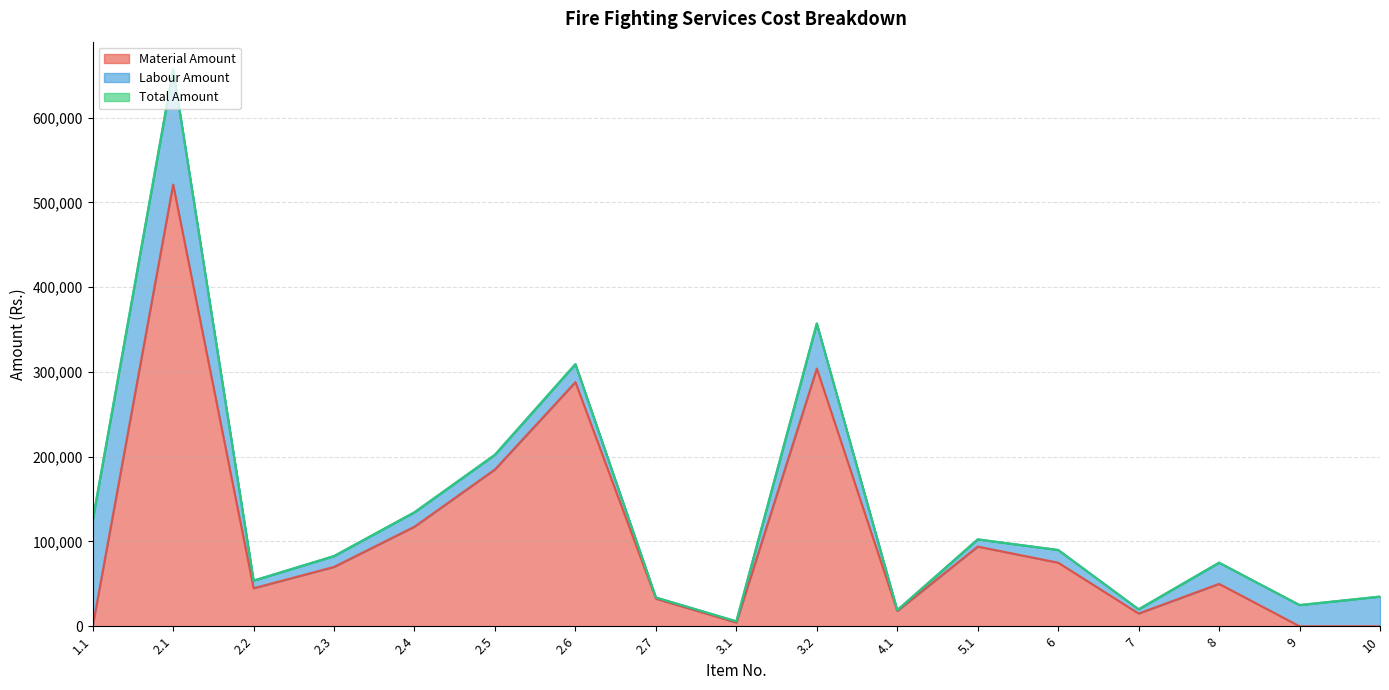

What is the difference between the maximum and minimum values in the Material Amount series?

521180